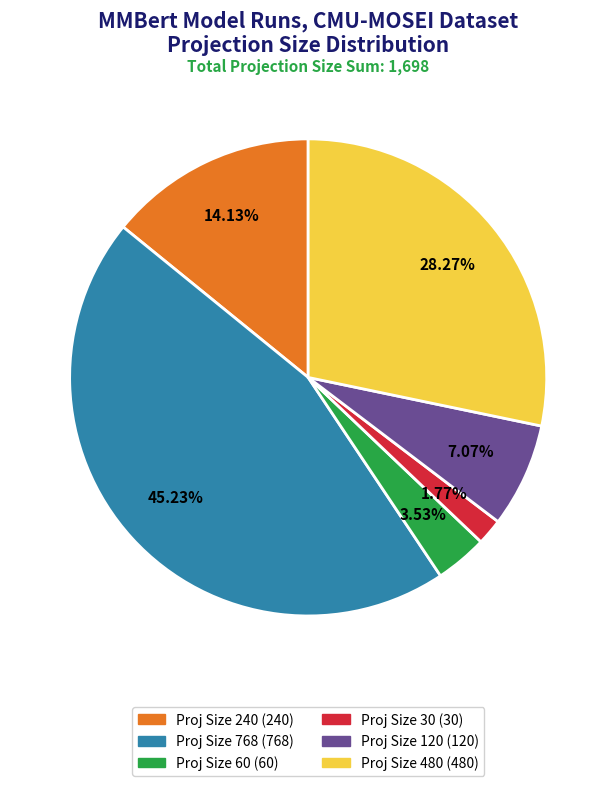

Does any single category account for the majority?

No